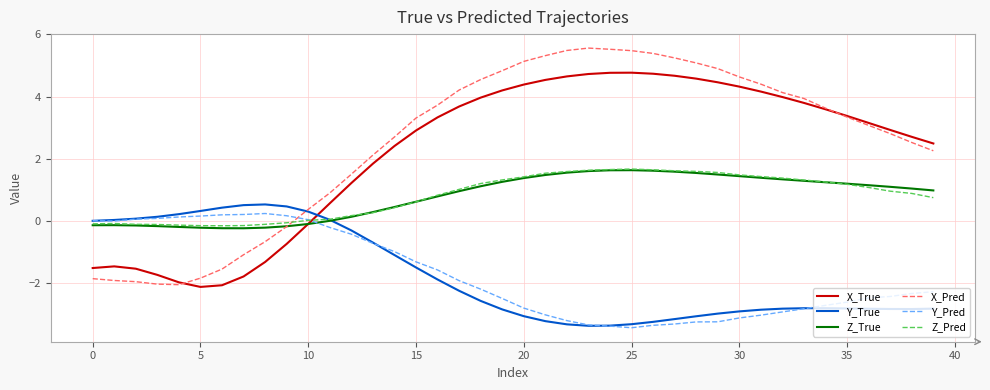

How many times do Y_True and X_True cross each other?

1